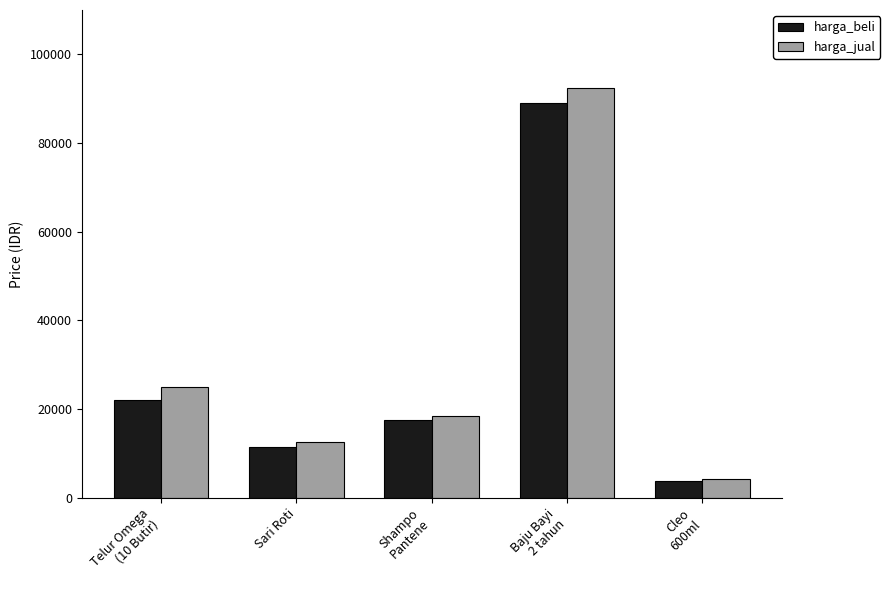

What position from the right is Shampo
Pantene?

3